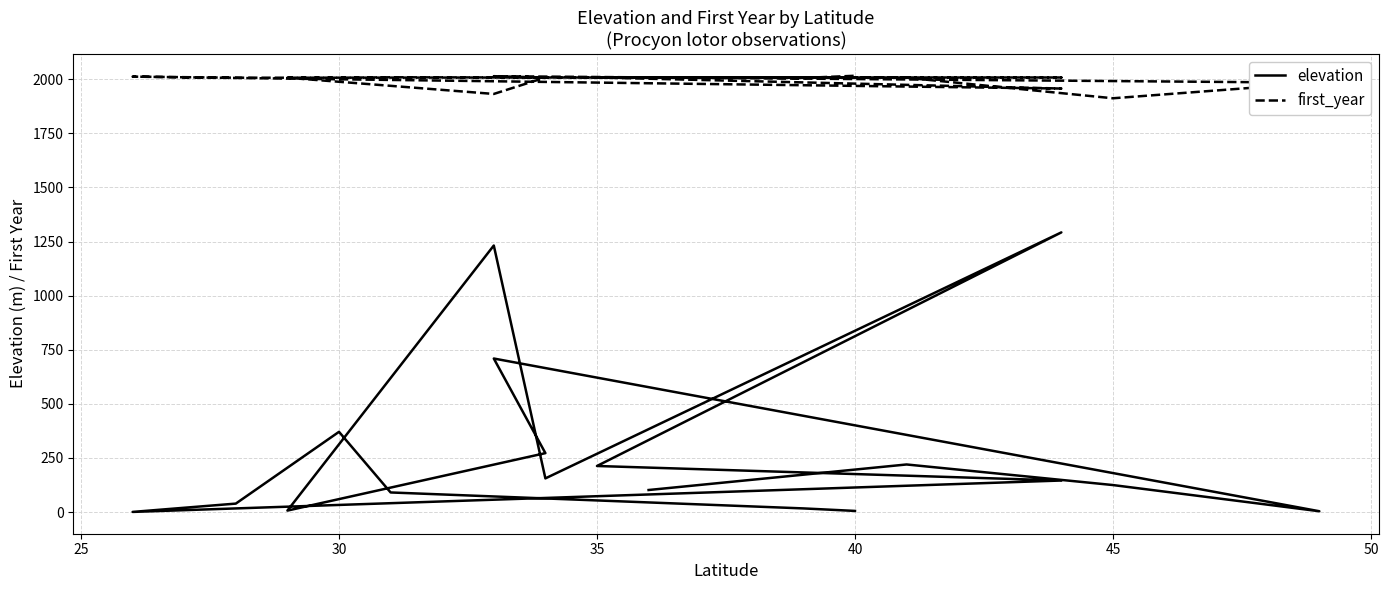

True or false: first_year has more than 2 points higher than both neighbors.

True